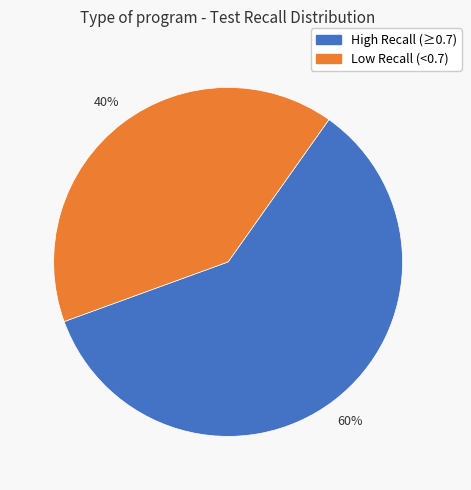

Count the number of slices in the pie.

2